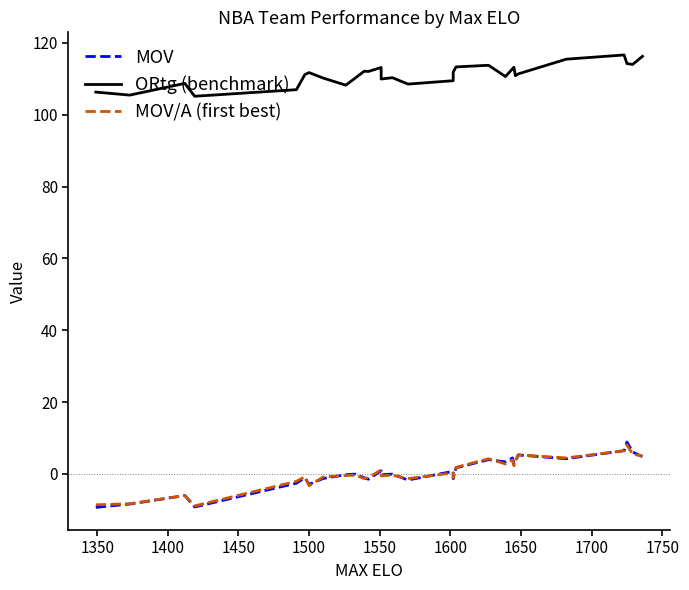

True or false: ORtg (benchmark) and MOV/A (first best) intersect in this chart.

False